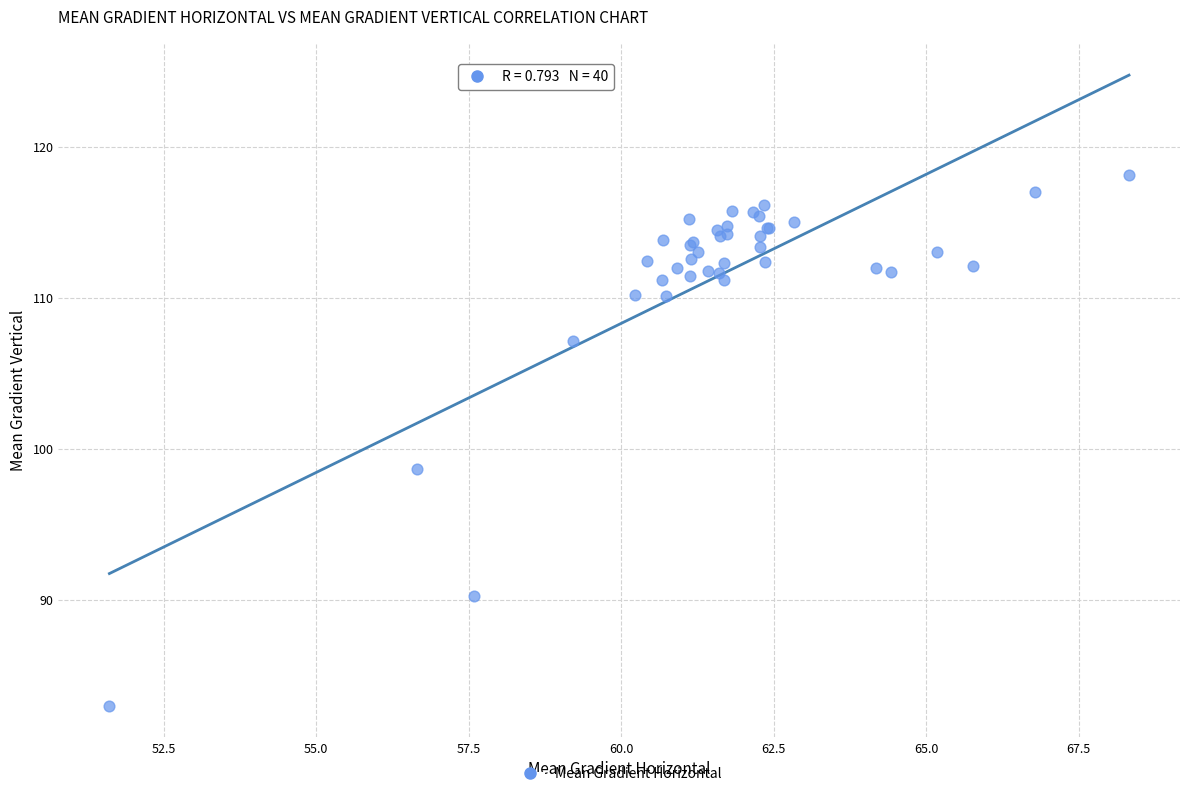

What Y value in the scatter plot is closest to 100?

98.7